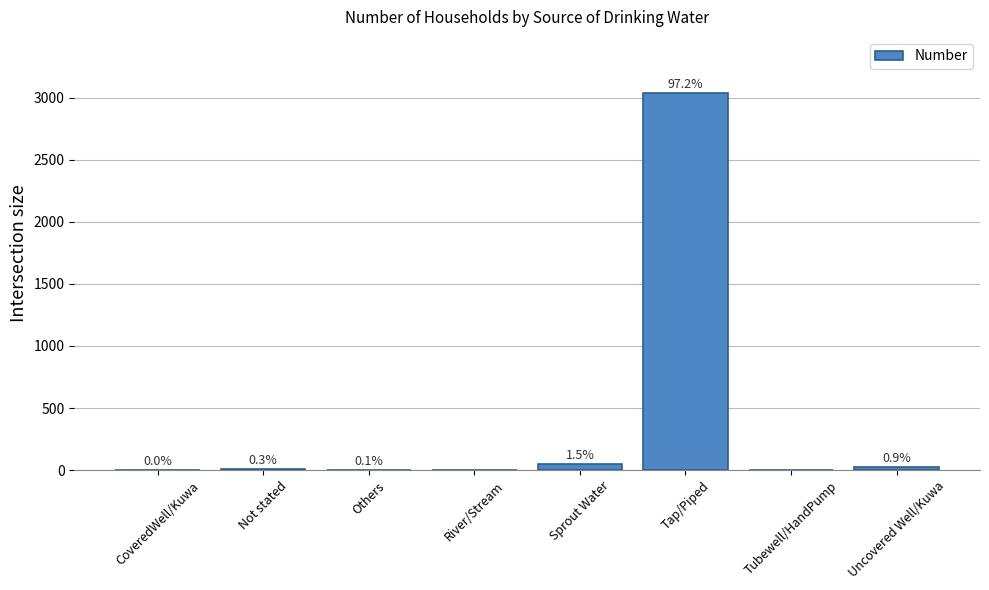

Are the bars horizontal?

No